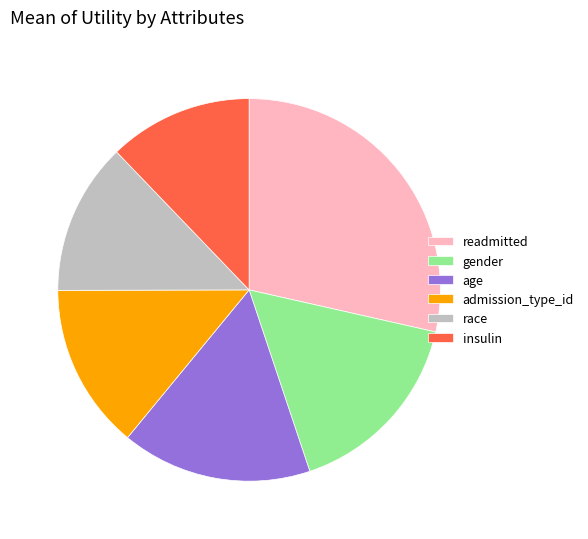

Do readmitted and gender together represent more than half of the pie?

No